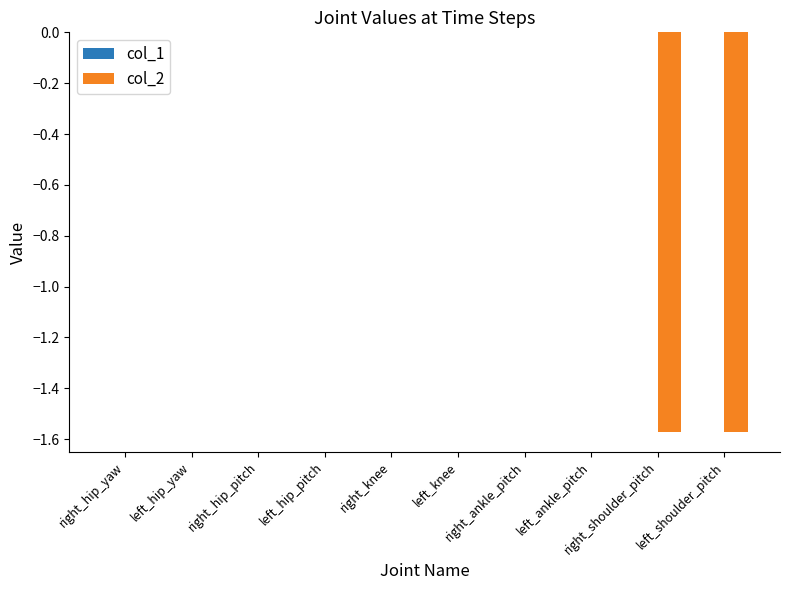

What is the sum of all values?

-3.1